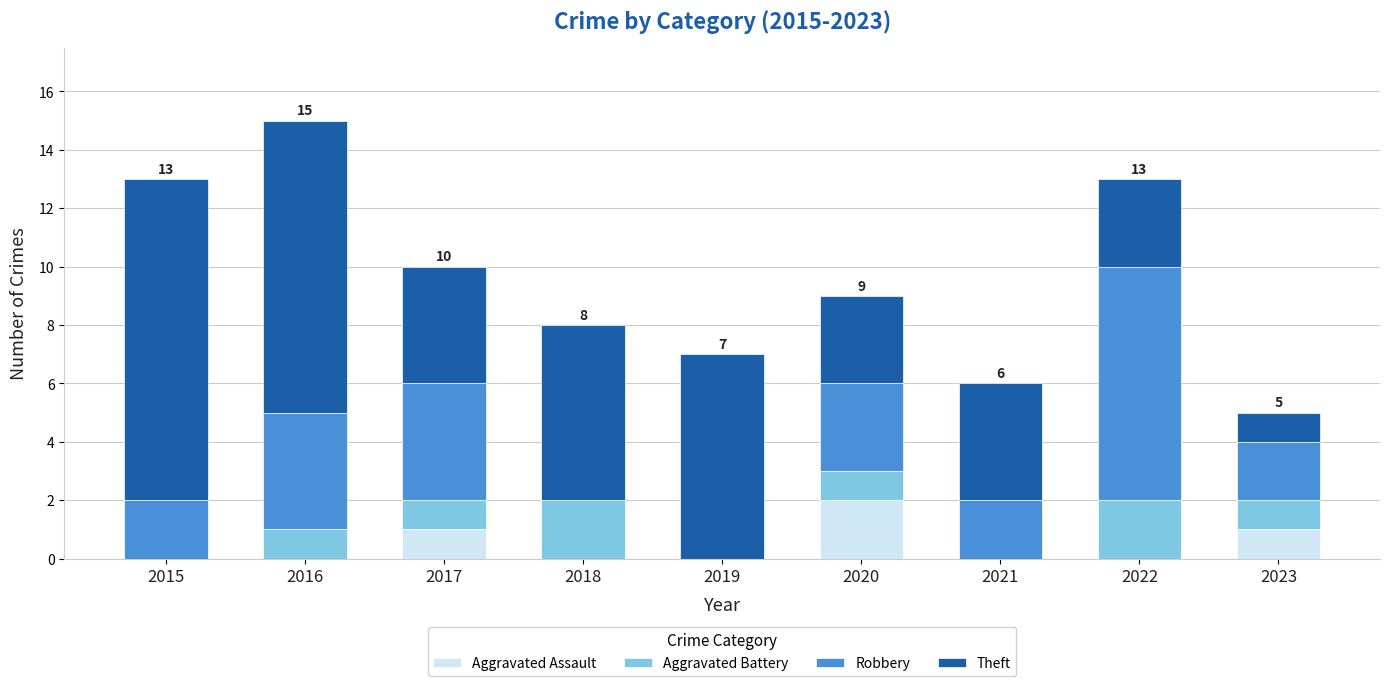

What is the sum of all Aggravated Assault values?

4